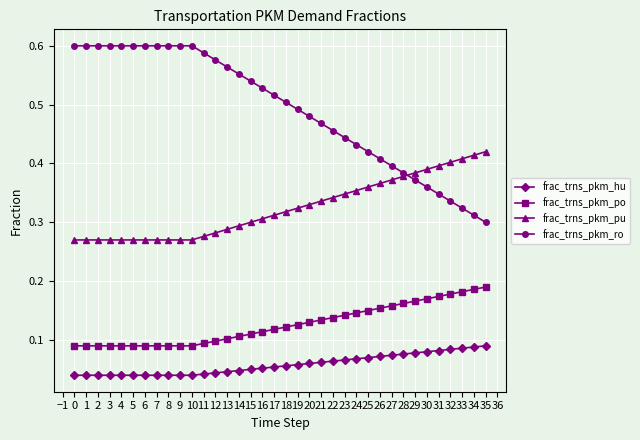

True or false: frac_trns_pkm_po and frac_trns_pkm_ro intersect in this chart.

False